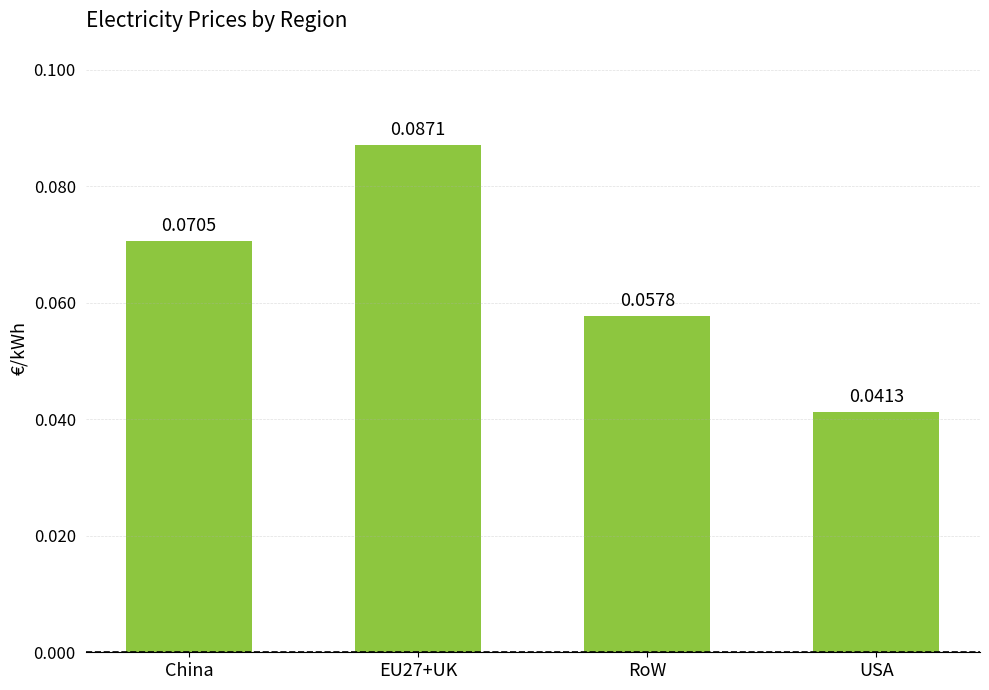

What is the label of the 1st bar from the left?

China